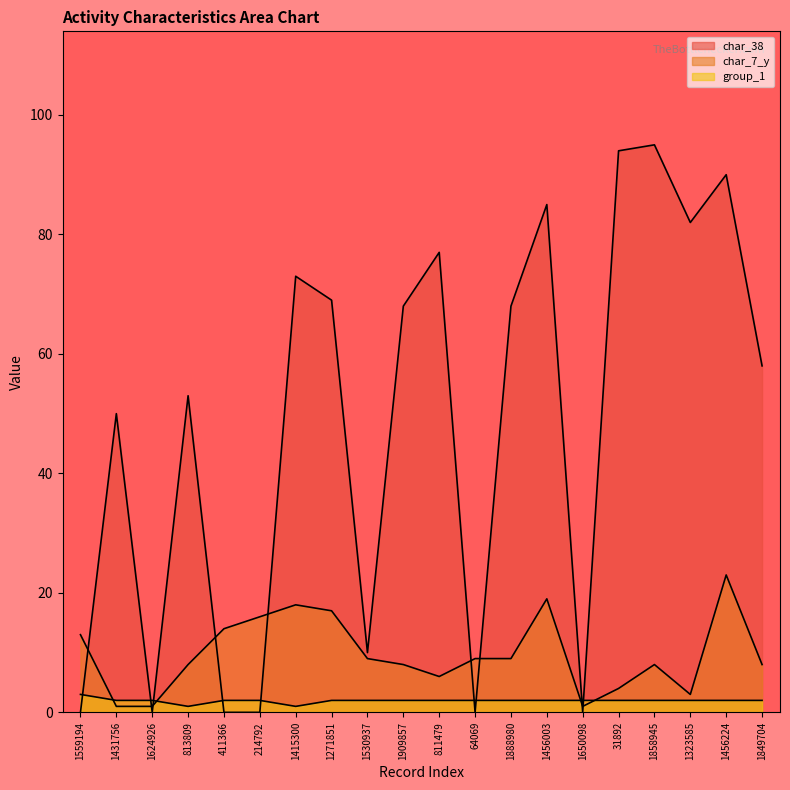

Rank the categories by char_7_y value from highest to lowest.

1456224, 1456003, 1415300, 1271851, 214792, 411366, 1559194, 1530937, 64069, 1888980, 813809, 1909857, 1858945, 1849704, 811479, 31892, 1323585, 1431756, 1624926, 1650098